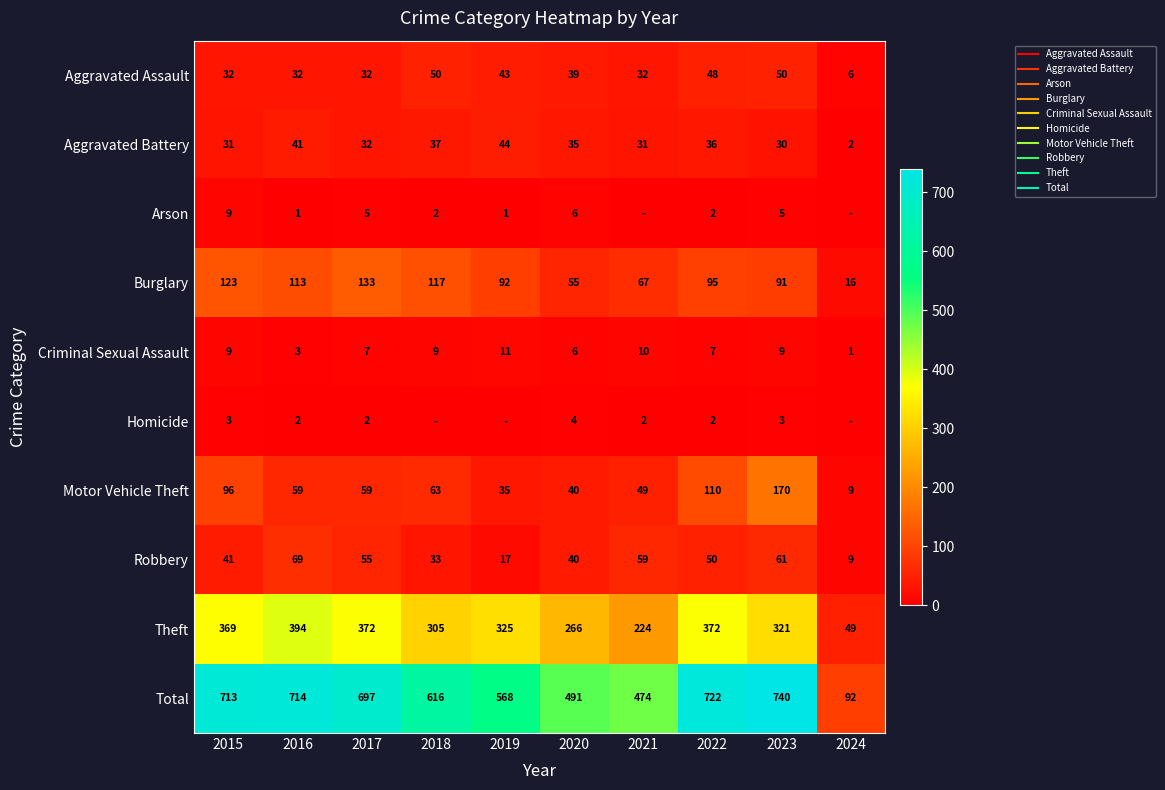

How many values in the Homicide series are below 2?

3